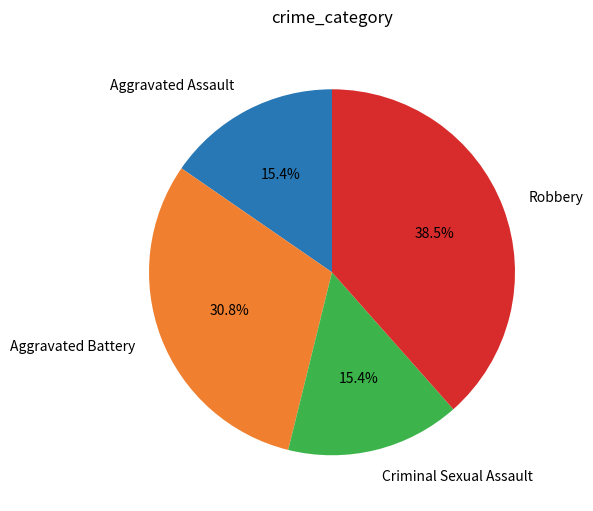

Does Aggravated Battery account for over 50% of the chart?

No